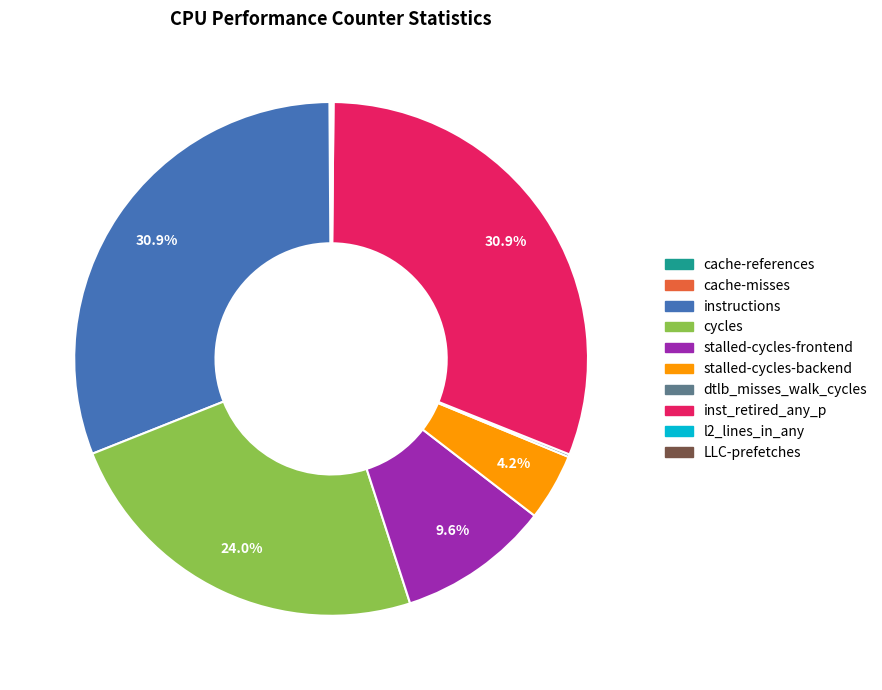

Combined, do cycles and inst_retired_any_p account for over 50%?

Yes